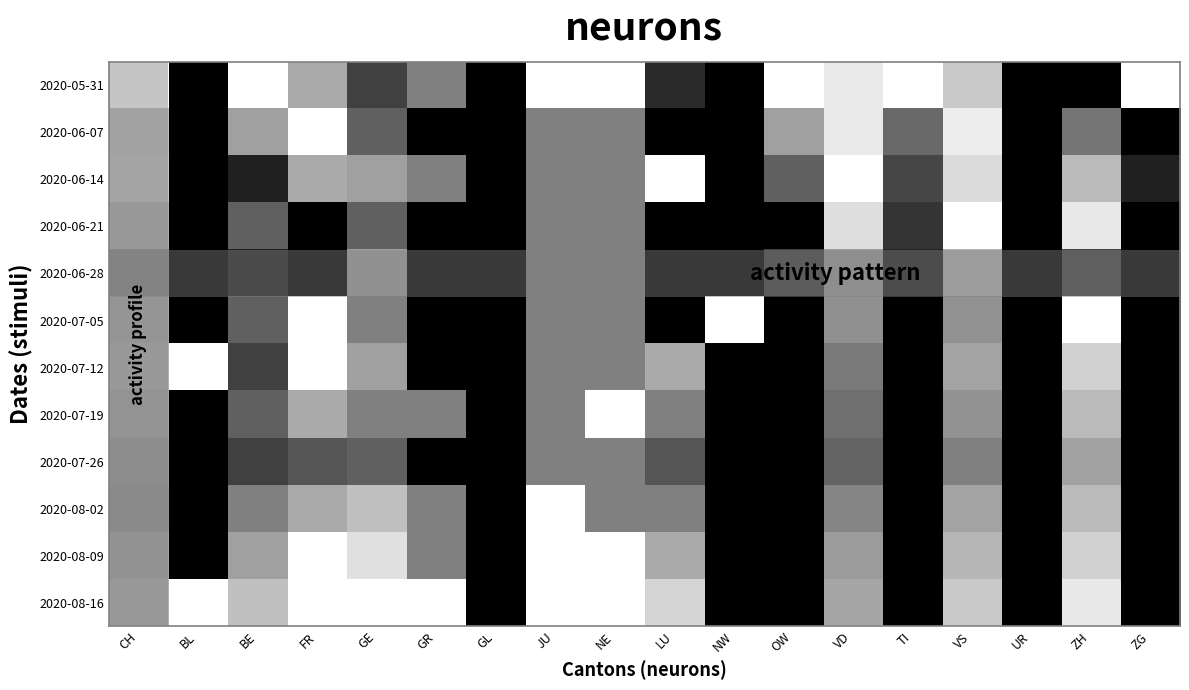

What is the total value across all series at LU?

4.7